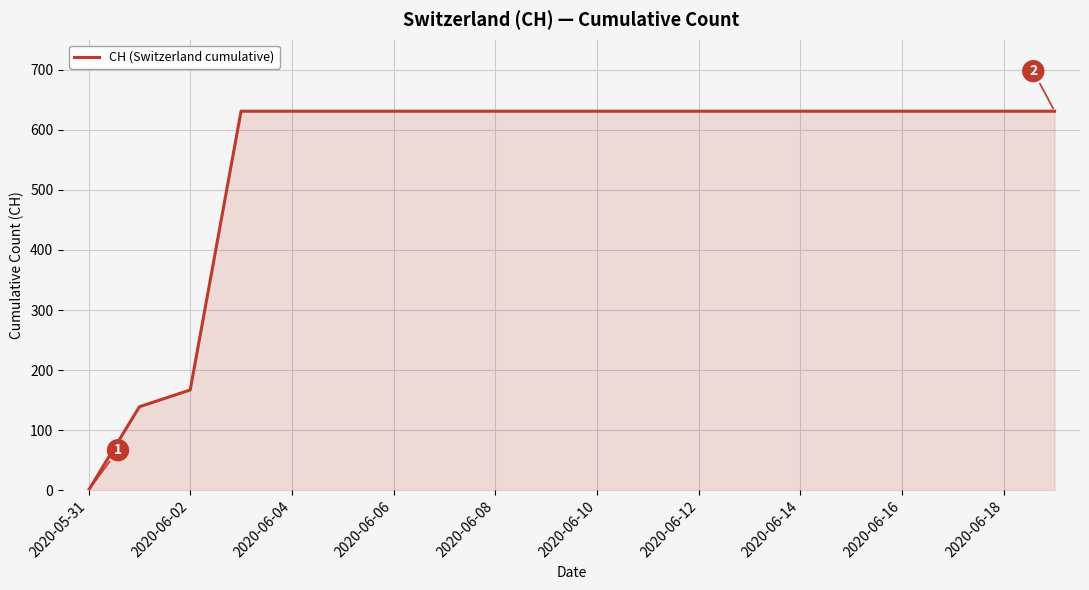

What is the difference between the maximum and minimum values?

631